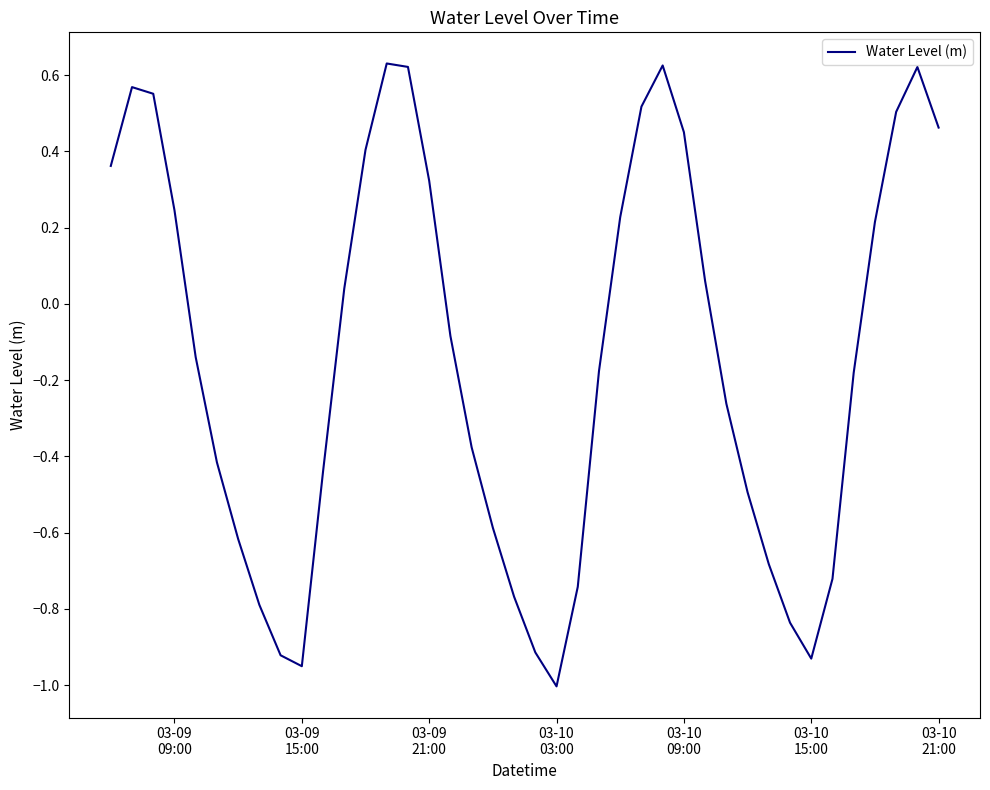

What is the difference between the maximum and minimum values?

1.6